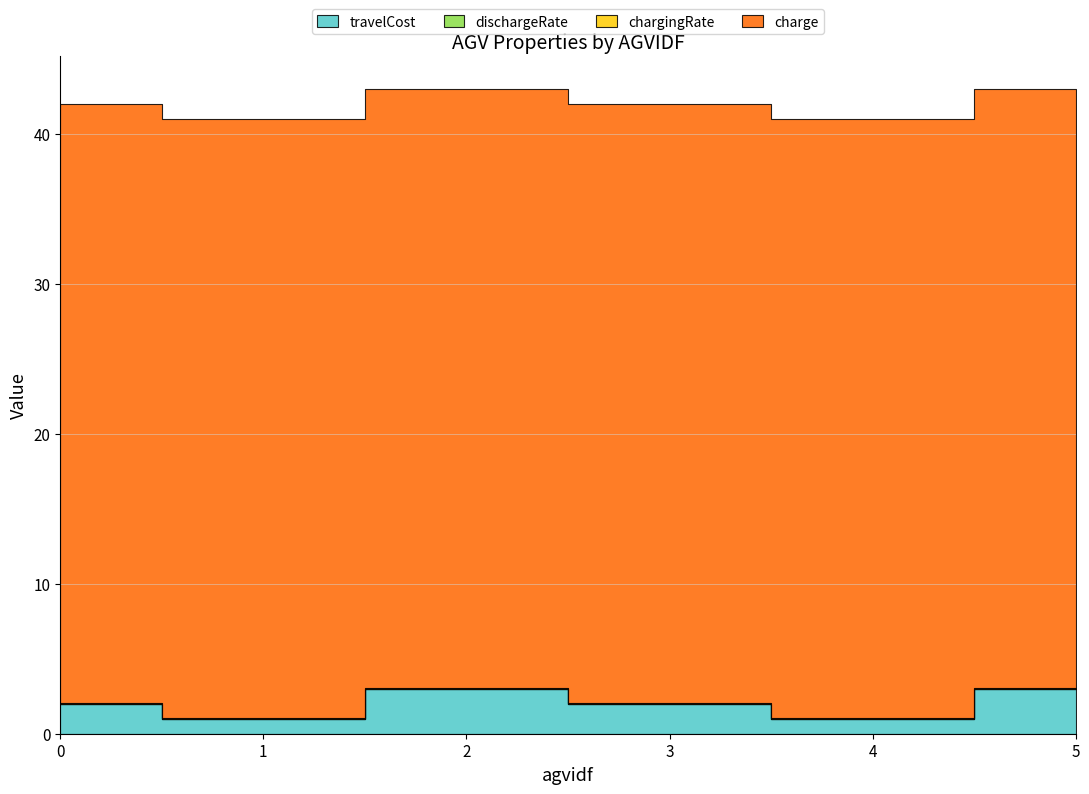

Is it true that charge equals 40.0 at 5?

True